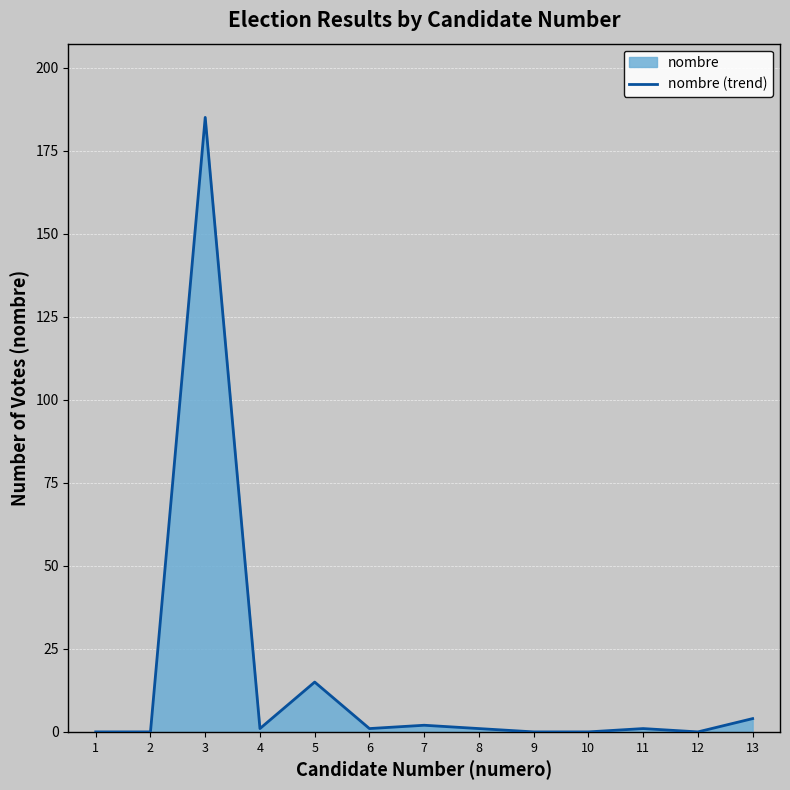

True or false: there are more than 2 points higher than both neighbors.

True